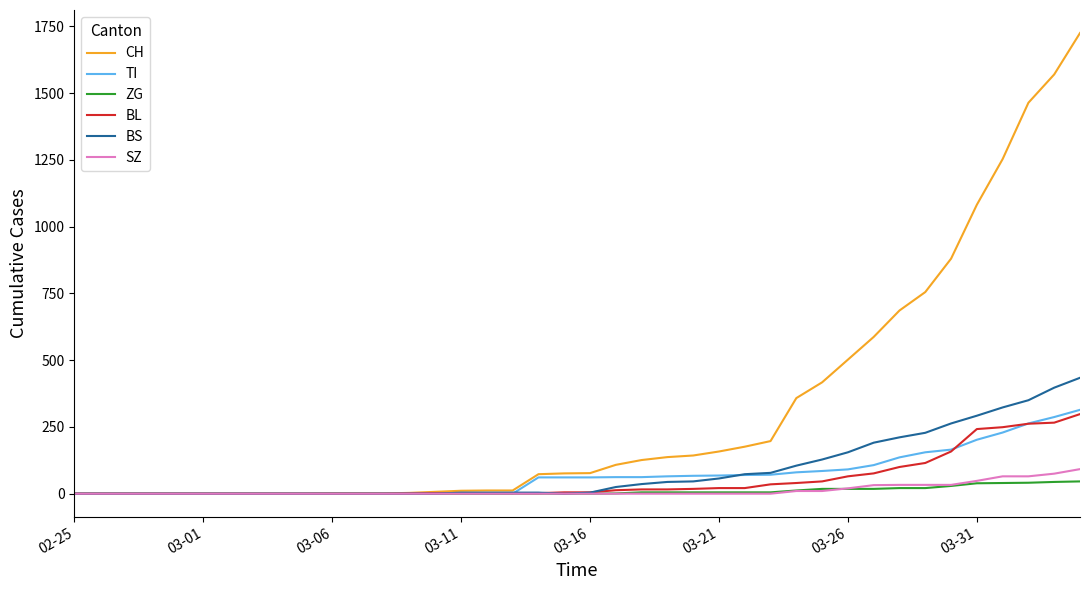

What is the greatest value displayed?

1725